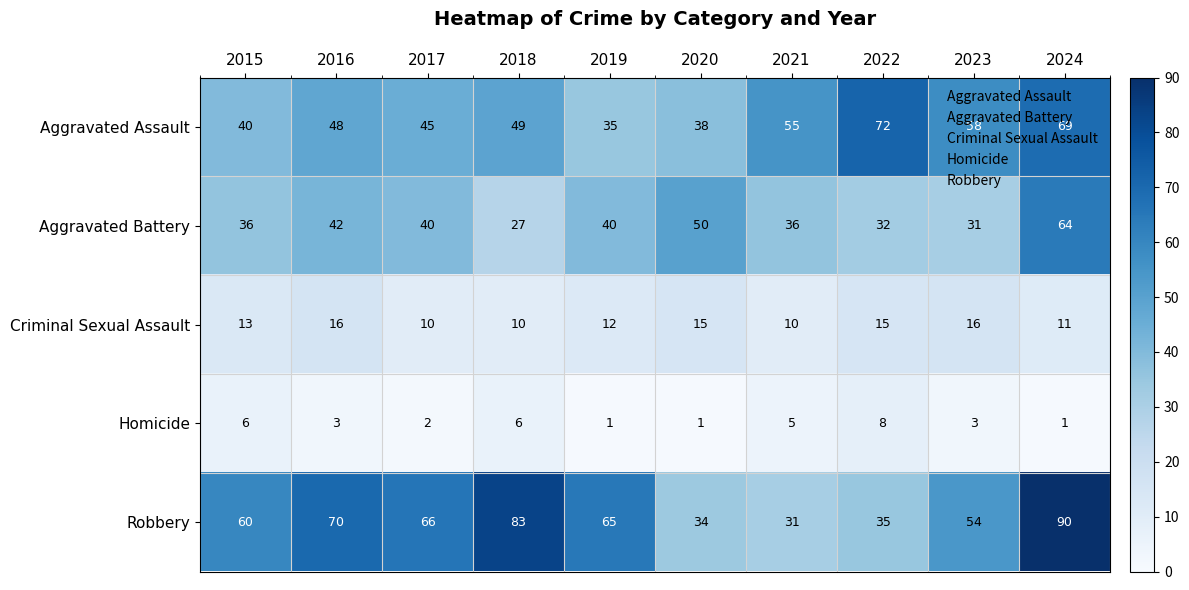

What is the approximate value of Homicide at 2015?

6